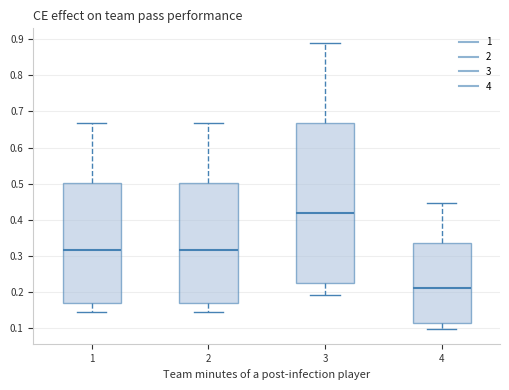

Which box is the tallest, from its lower edge to its upper edge?

3